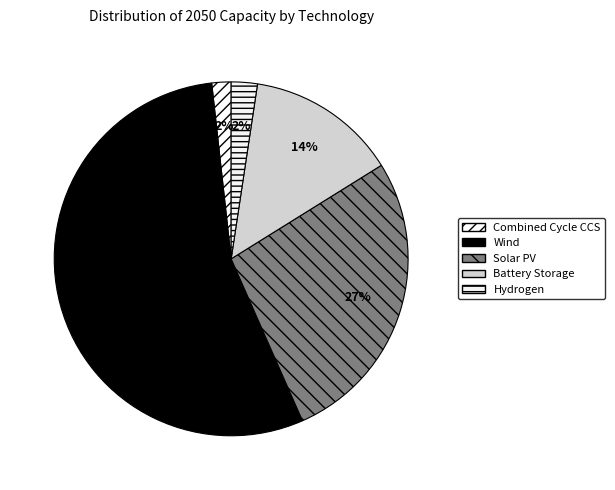

Is it true that Combined Cycle CCS is 2% of the pie?

True